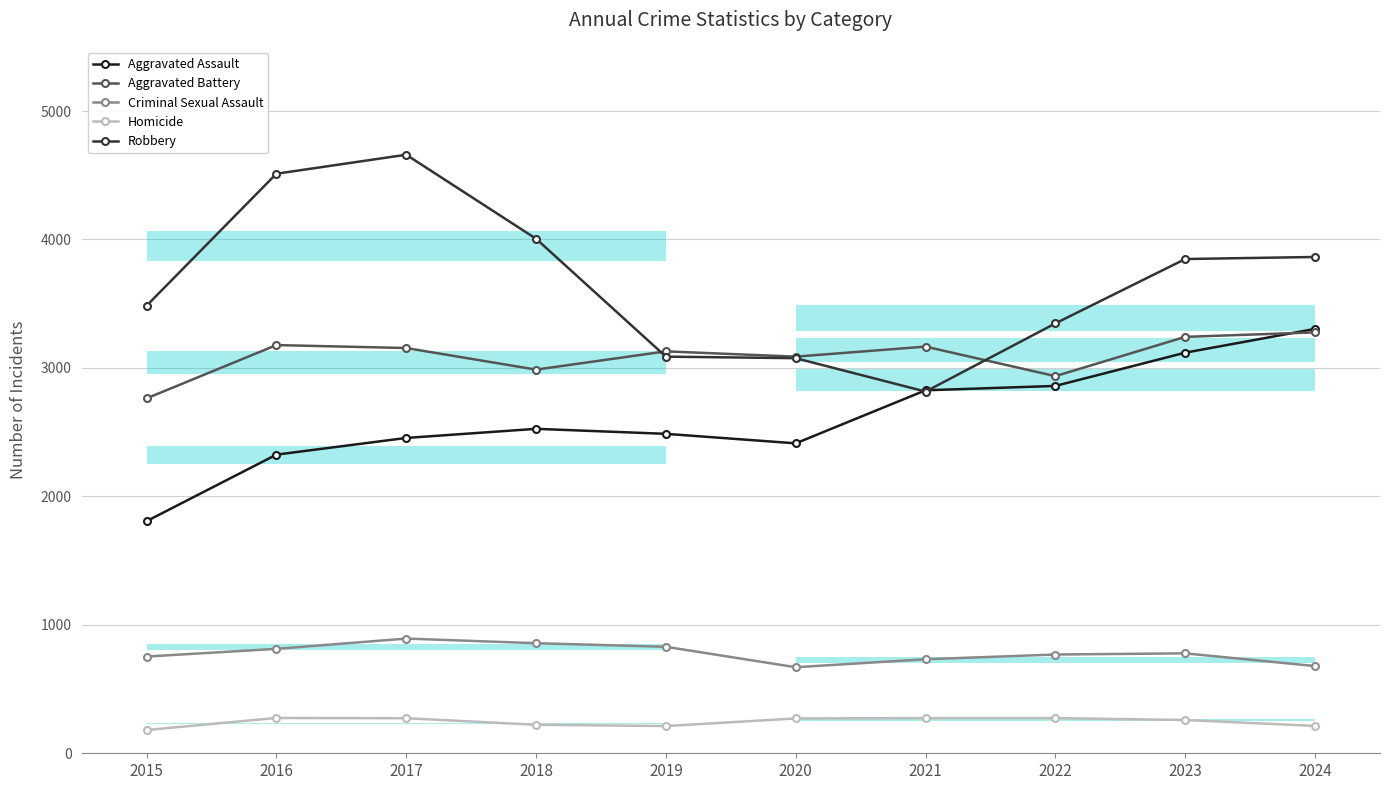

At which category does Aggravated Battery reach its first local valley?

2018